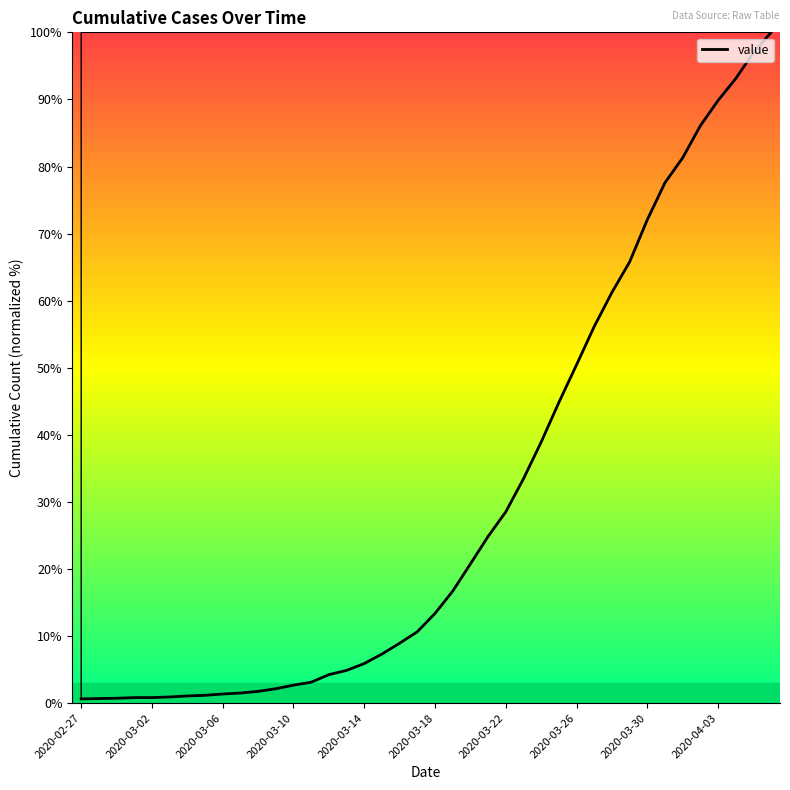

What is the maximum value shown in the chart?

100.0